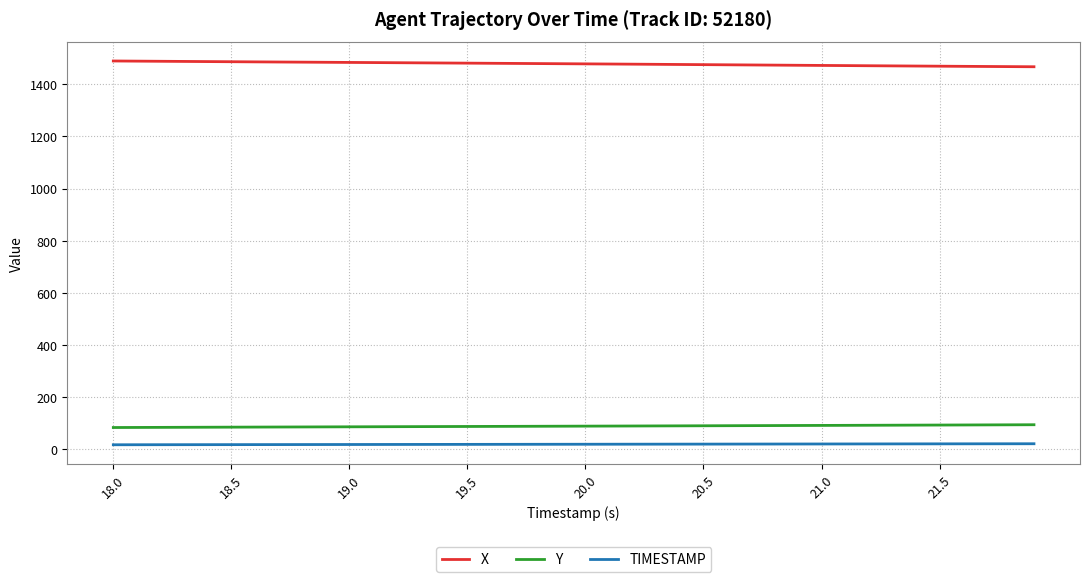

Which series has the largest total across all categories?

X